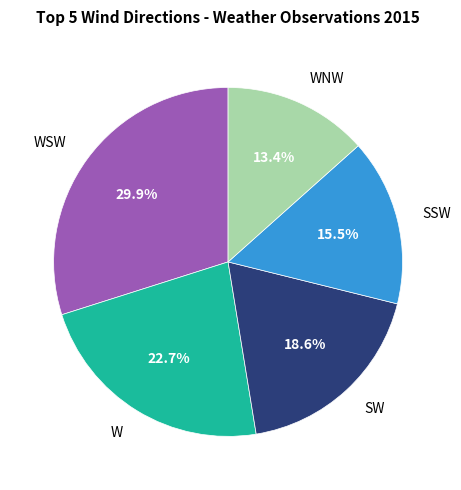

Is there any slice that represents more than half of the pie?

No